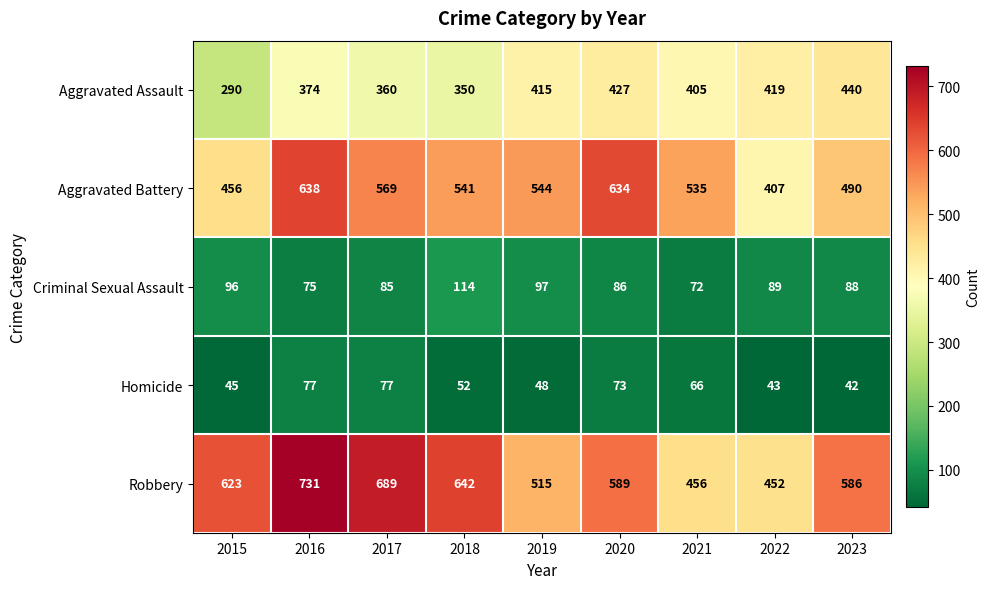

What is the spread (max minus min) of values at 2019?

496